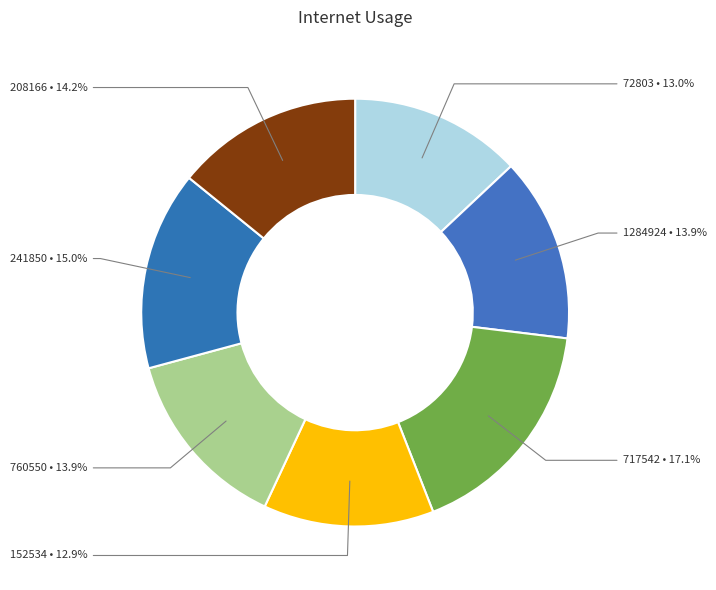

To the nearest percent, what portion does 1284924 represent?

14%